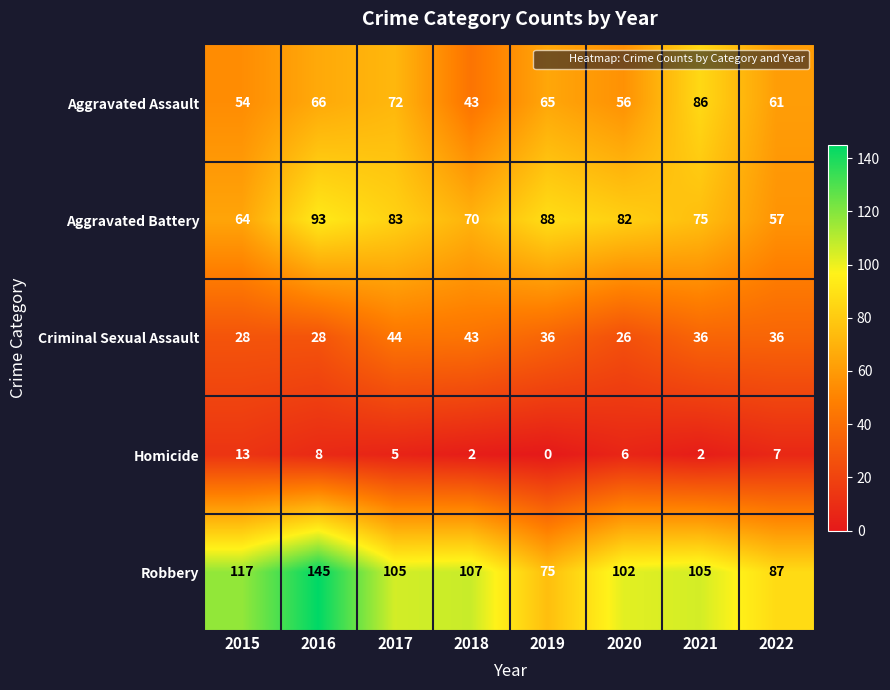

List the series in order of their peak value, highest first.

Robbery, Aggravated Battery, Aggravated Assault, Criminal Sexual Assault, Homicide